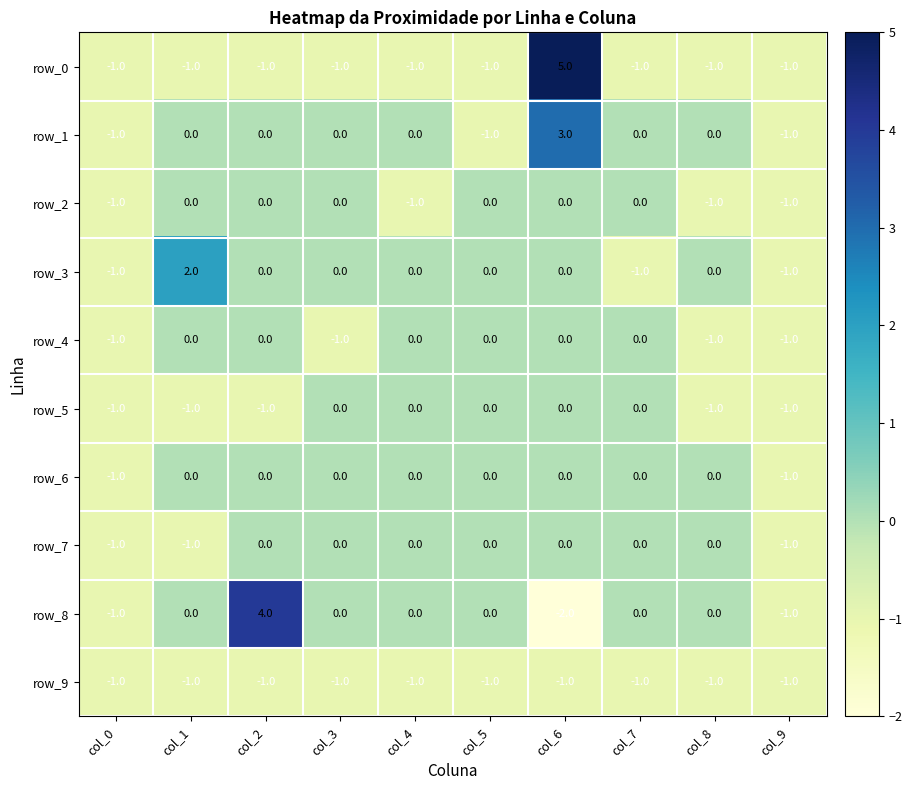

What is the total value across all series at col_4?

-3